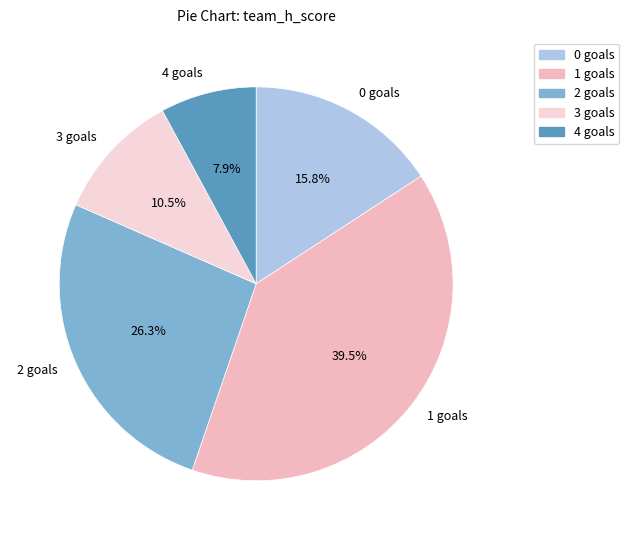

How many segments does this pie chart have?

5